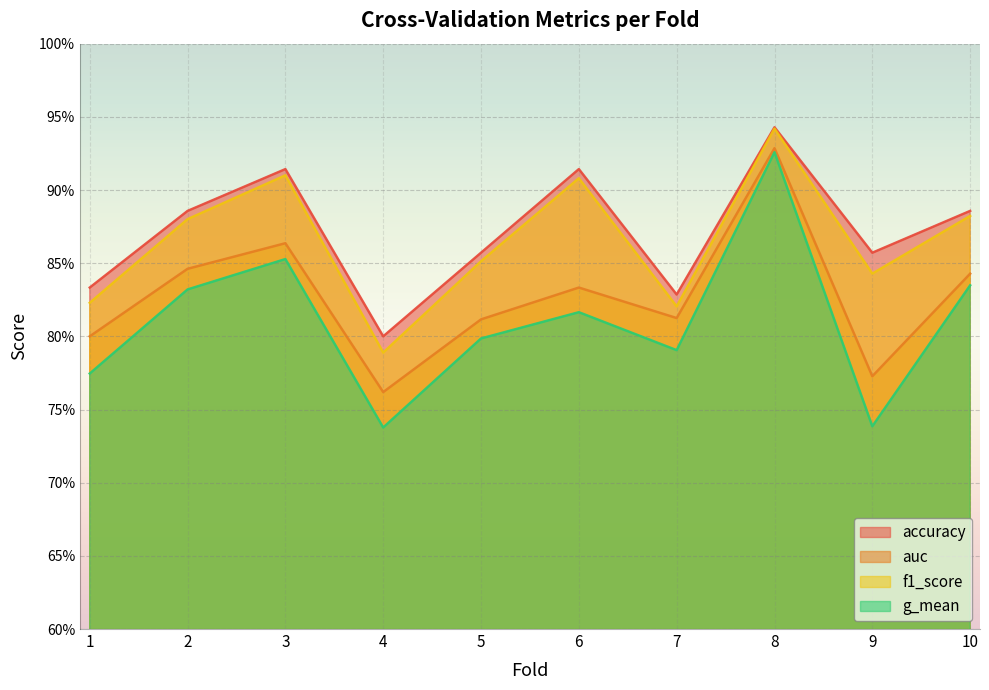

Reading left to right, extract all data points from this chart.

accuracy: 1=0.8	2=0.9	3=0.9	4=0.8	5=0.9	6=0.9	7=0.8	8=0.9	9=0.9	10=0.9
auc: 1=0.8	2=0.8	3=0.9	4=0.8	5=0.8	6=0.8	7=0.8	8=0.9	9=0.8	10=0.8
f1_score: 1=0.8	2=0.9	3=0.9	4=0.8	5=0.9	6=0.9	7=0.8	8=0.9	9=0.8	10=0.9
g_mean: 1=0.8	2=0.8	3=0.9	4=0.7	5=0.8	6=0.8	7=0.8	8=0.9	9=0.7	10=0.8